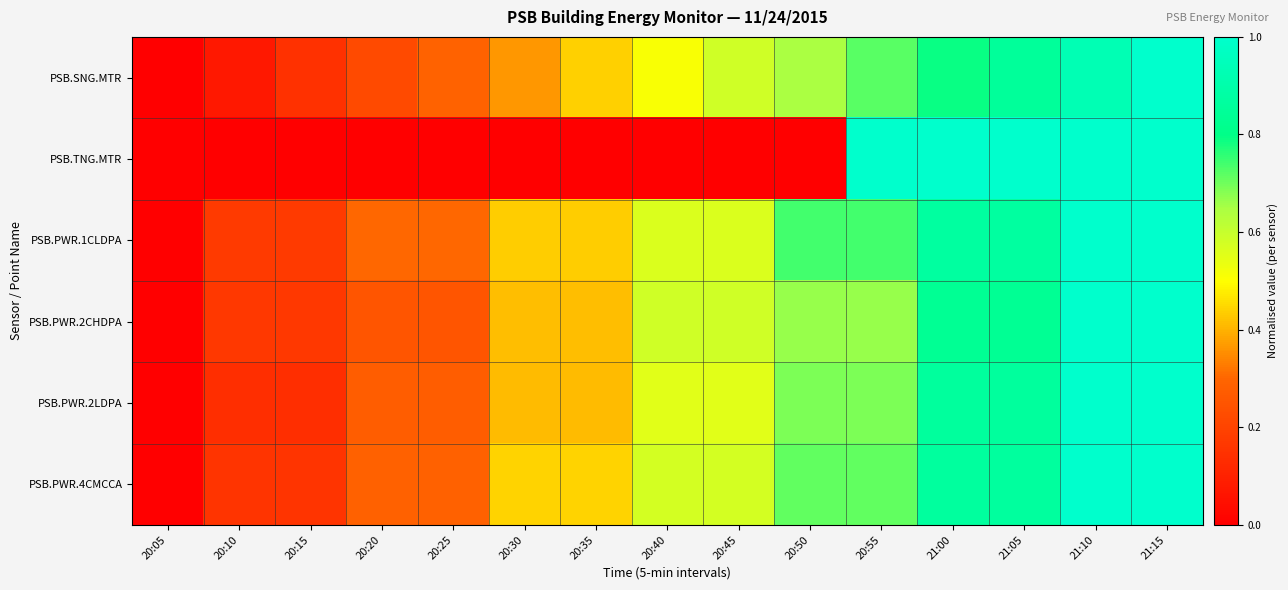

Reading left to right, extract all data points from this chart.

PSB.SNG.MTR: 20:05=0.0	20:10=0.1	20:15=0.1	20:20=0.2	20:25=0.3	20:30=0.4	20:35=0.4	20:40=0.5	20:45=0.6	20:50=0.6	20:55=0.7	21:00=0.8	21:05=0.9	21:10=0.9	21:15=1.0
PSB.TNG.MTR: 20:05=0.0	20:10=0.0	20:15=0.0	20:20=0.0	20:25=0.0	20:30=0.0	20:35=0.0	20:40=0.0	20:45=0.0	20:50=0.0	20:55=1.0	21:00=1.0	21:05=1.0	21:10=1.0	21:15=1.0
PSB.PWR.1CLDPA: 20:05=0.0	20:10=0.2	20:15=0.2	20:20=0.3	20:25=0.3	20:30=0.4	20:35=0.4	20:40=0.6	20:45=0.6	20:50=0.7	20:55=0.7	21:00=0.9	21:05=0.9	21:10=1.0	21:15=1.0
PSB.PWR.2CHDPA: 20:05=0.0	20:10=0.2	20:15=0.2	20:20=0.2	20:25=0.2	20:30=0.4	20:35=0.4	20:40=0.6	20:45=0.6	20:50=0.7	20:55=0.7	21:00=0.8	21:05=0.8	21:10=1.0	21:15=1.0
PSB.PWR.2LDPA: 20:05=0.0	20:10=0.1	20:15=0.1	20:20=0.3	20:25=0.3	20:30=0.4	20:35=0.4	20:40=0.6	20:45=0.6	20:50=0.7	20:55=0.7	21:00=0.9	21:05=0.9	21:10=1.0	21:15=1.0
PSB.PWR.4CMCCA: 20:05=0.0	20:10=0.2	20:15=0.2	20:20=0.3	20:25=0.3	20:30=0.4	20:35=0.4	20:40=0.6	20:45=0.6	20:50=0.7	20:55=0.7	21:00=0.9	21:05=0.9	21:10=1.0	21:15=1.0